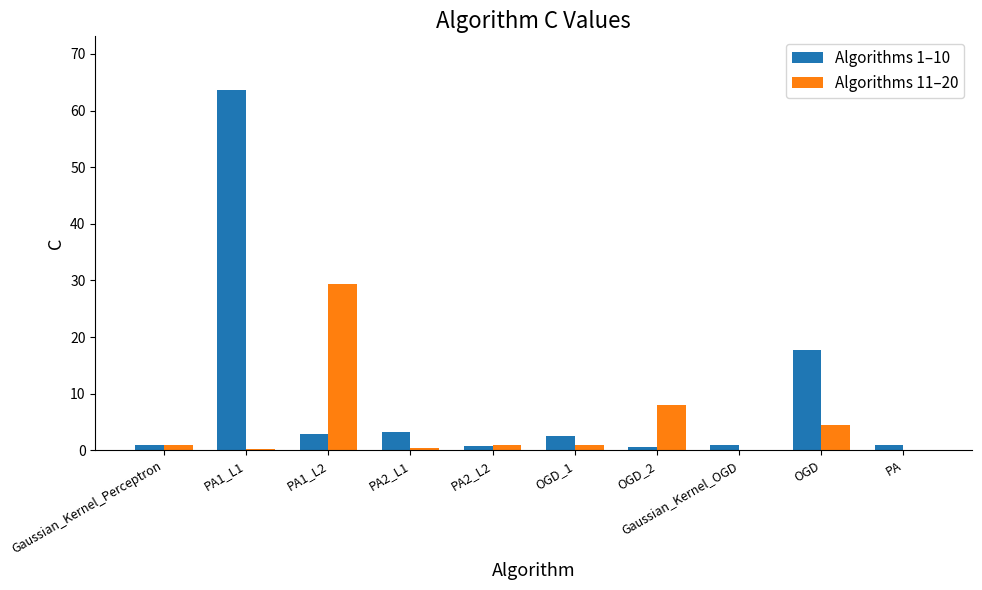

What is the greatest value displayed?

63.6